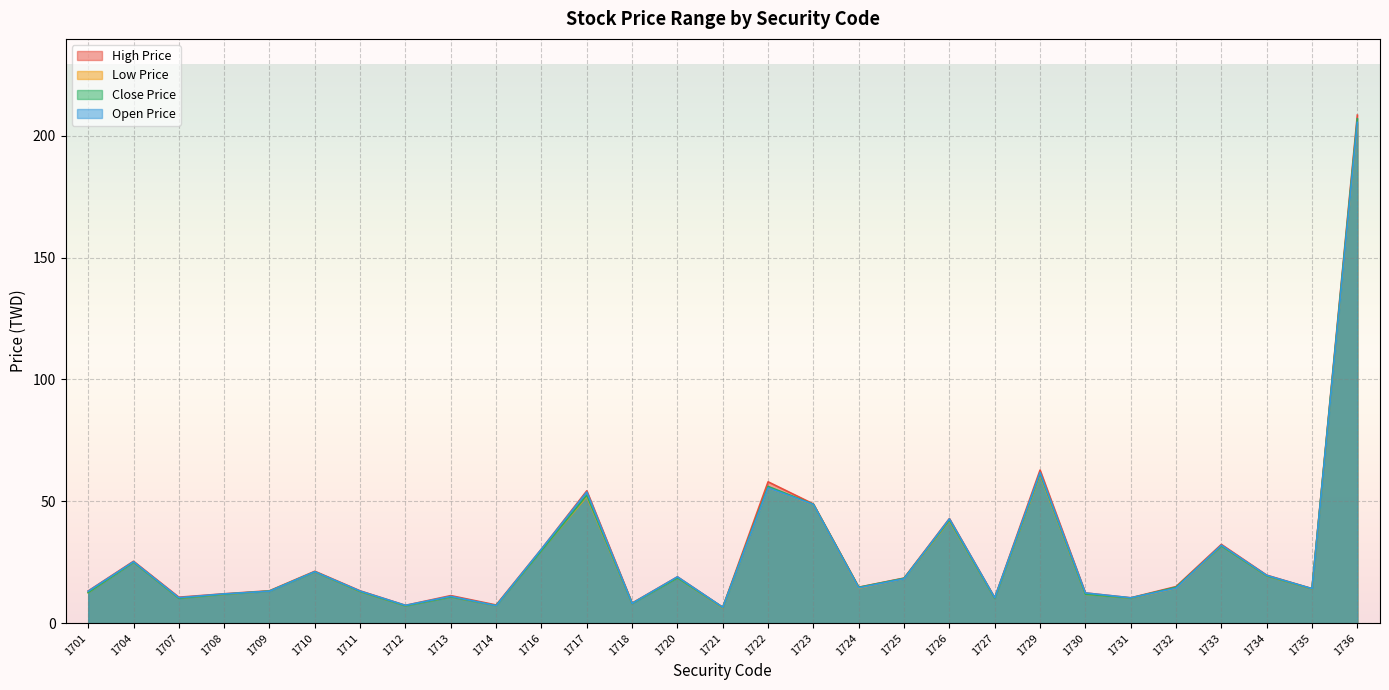

How many values in the Open Price series are below 14?

13